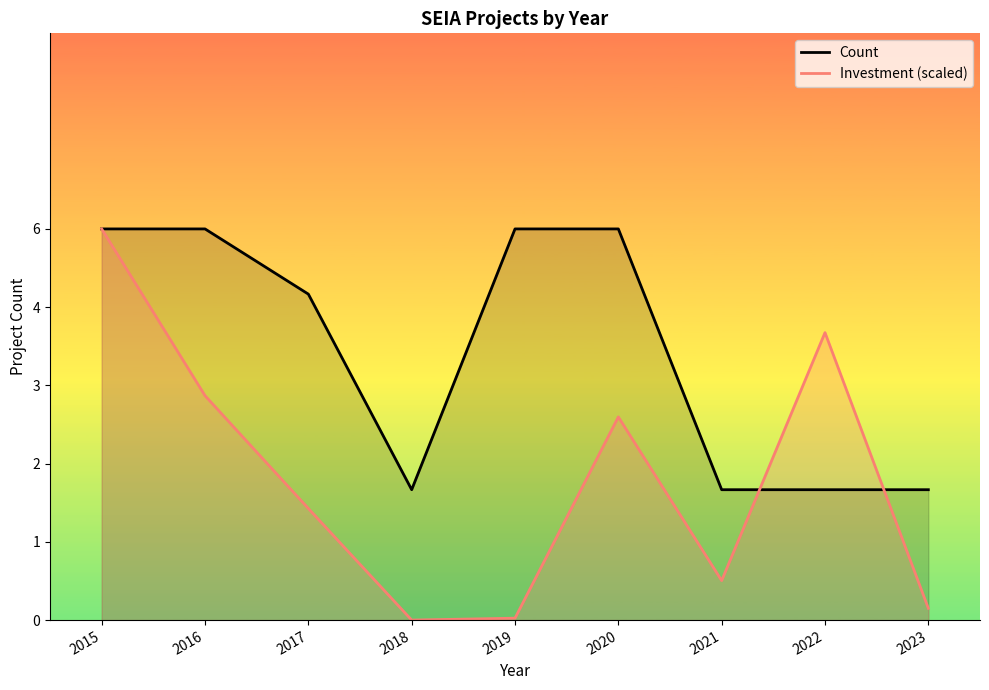

What is the sum of all Count values?

37.0